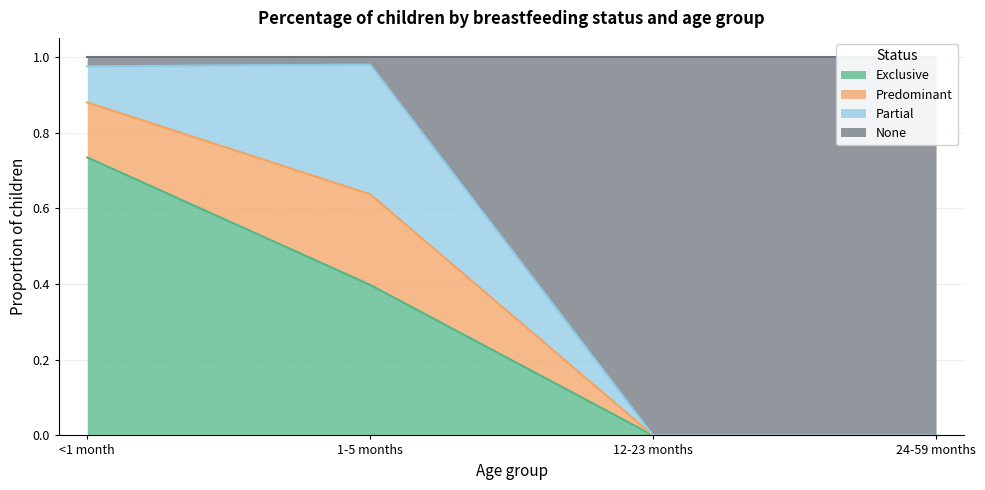

The Exclusive series shows 0.0 at 12-23 months. True or false?

True